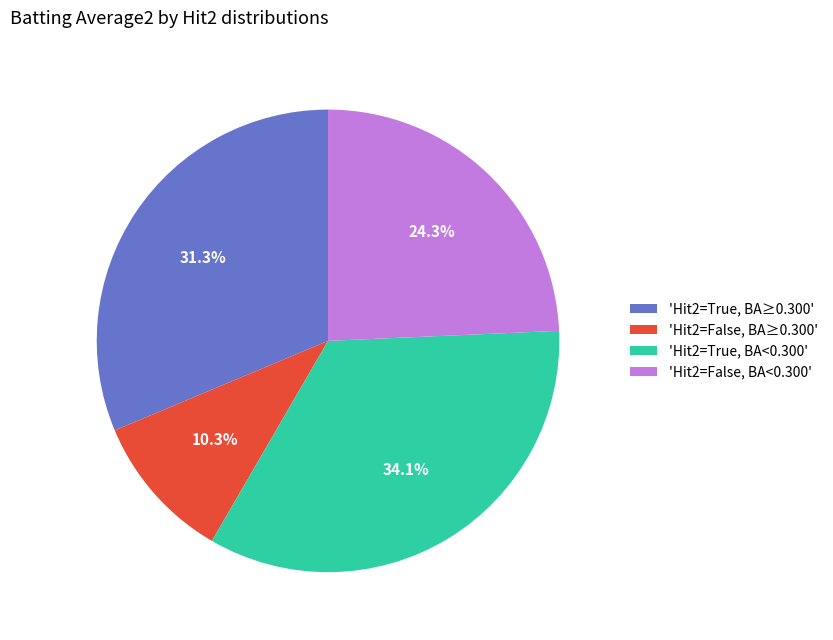

What is the smallest slice in the pie chart?

'Hit2=False, BA≥0.300'